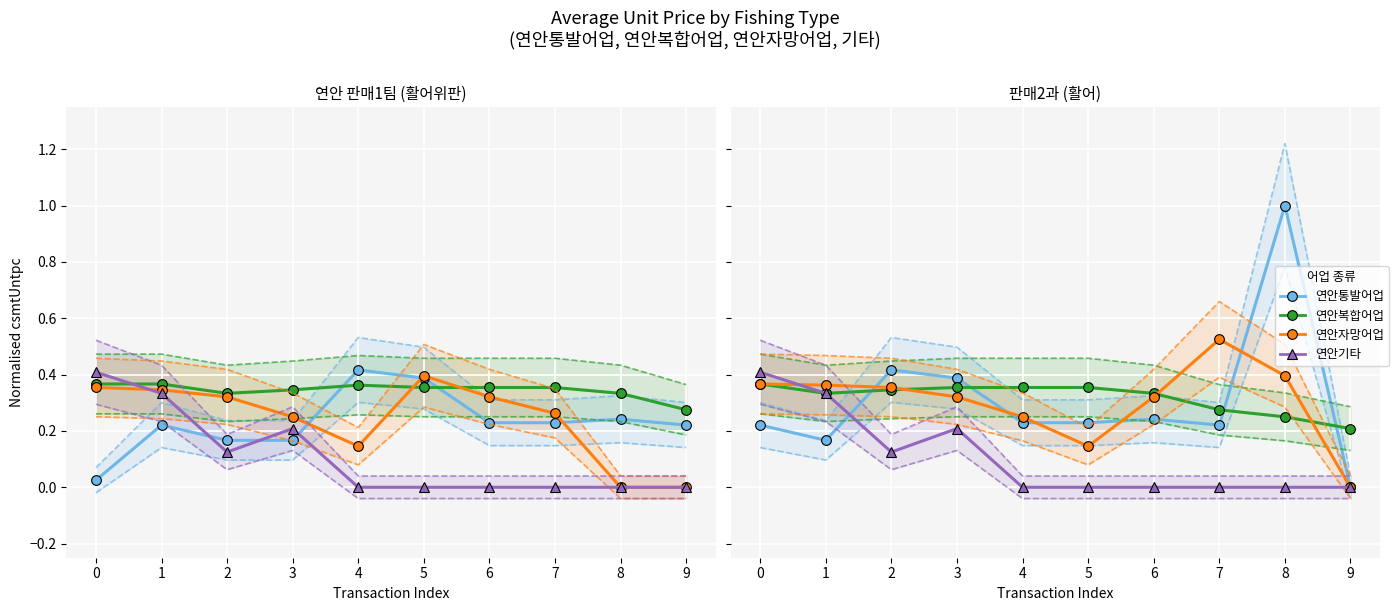

True or false: 연안기타 and 연안통발어업 intersect in this chart.

True